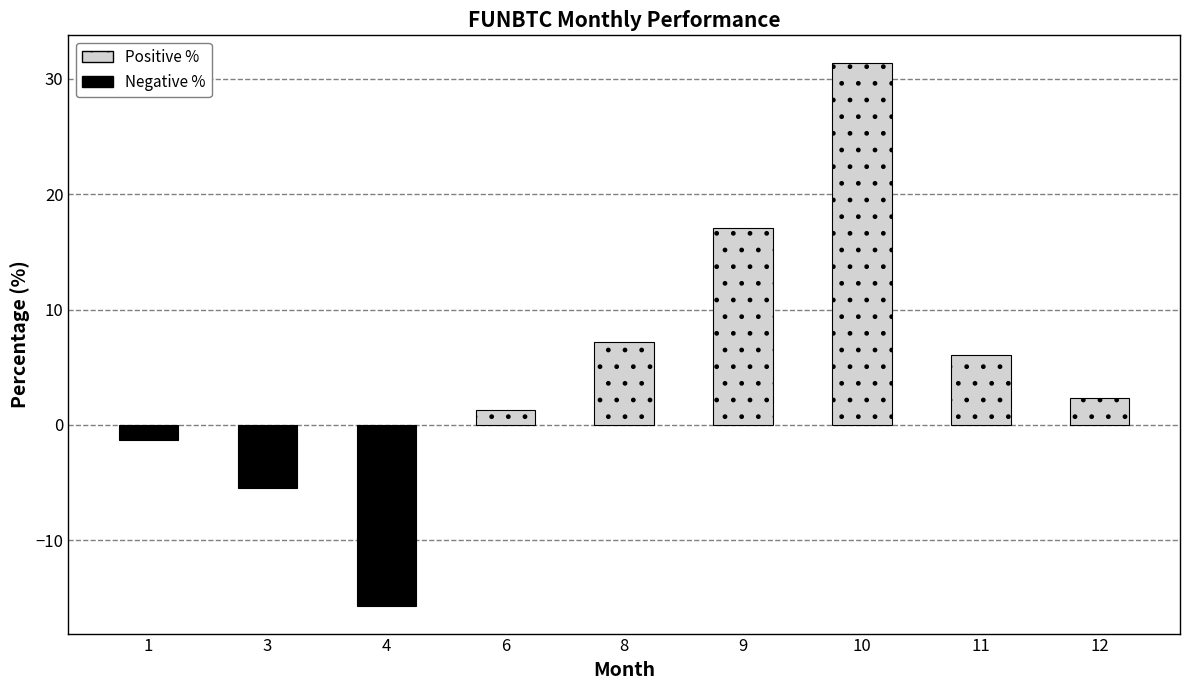

What is the value of the 1st bar from the left?

-1.3